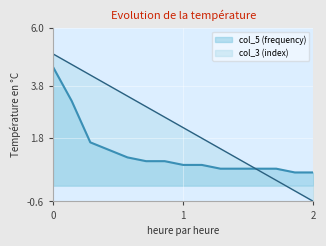

Which series has the largest range (max minus min)?

col_3 (index)